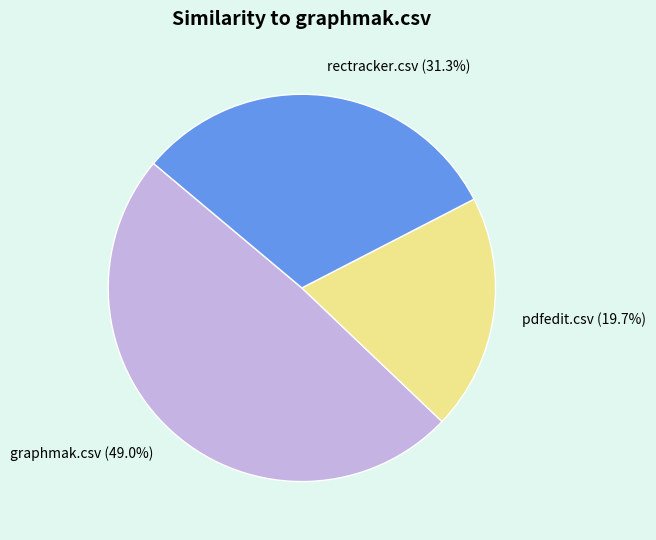

True or false: graphmak.csv accounts for 49% of the total.

True